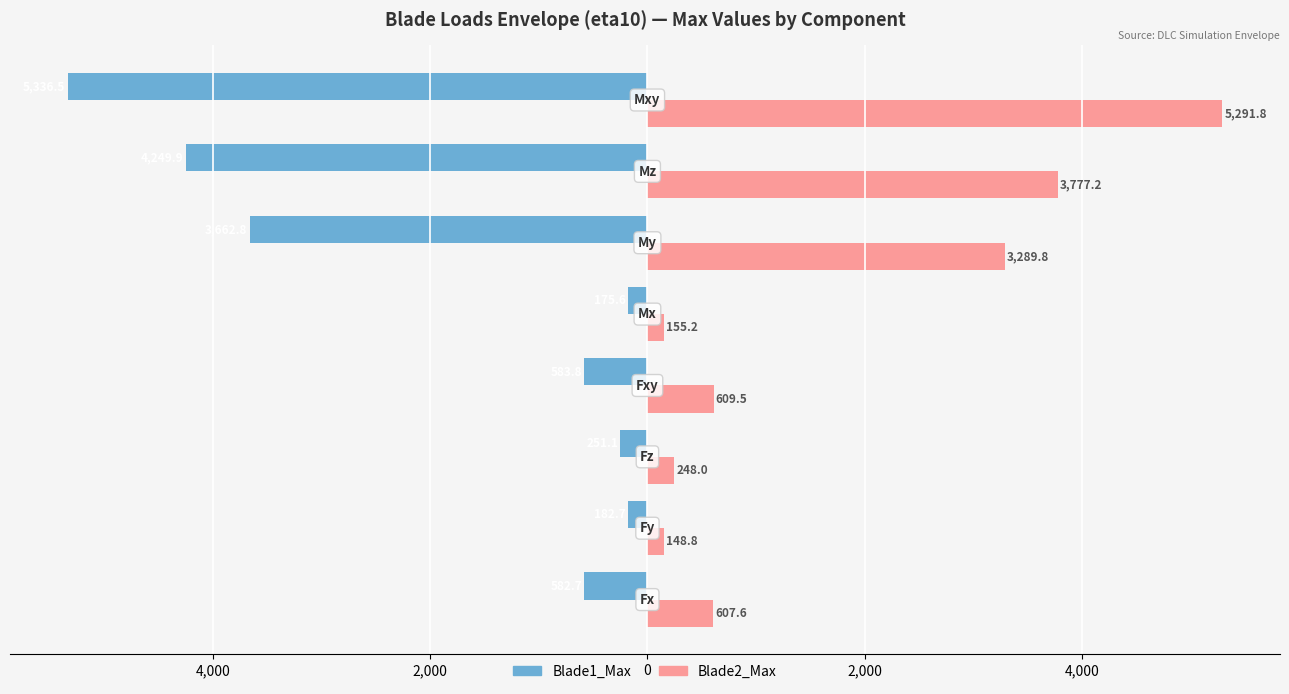

Reading right to left, what are all the values shown in this chart?

Blade1_Max: -5336.5	-4249.9	-3662.8	-175.6	-583.8	-251.1	-182.7	-582.7
Blade2_Max: 5291.8	3777.2	3289.8	155.2	609.5	248.0	148.8	607.6